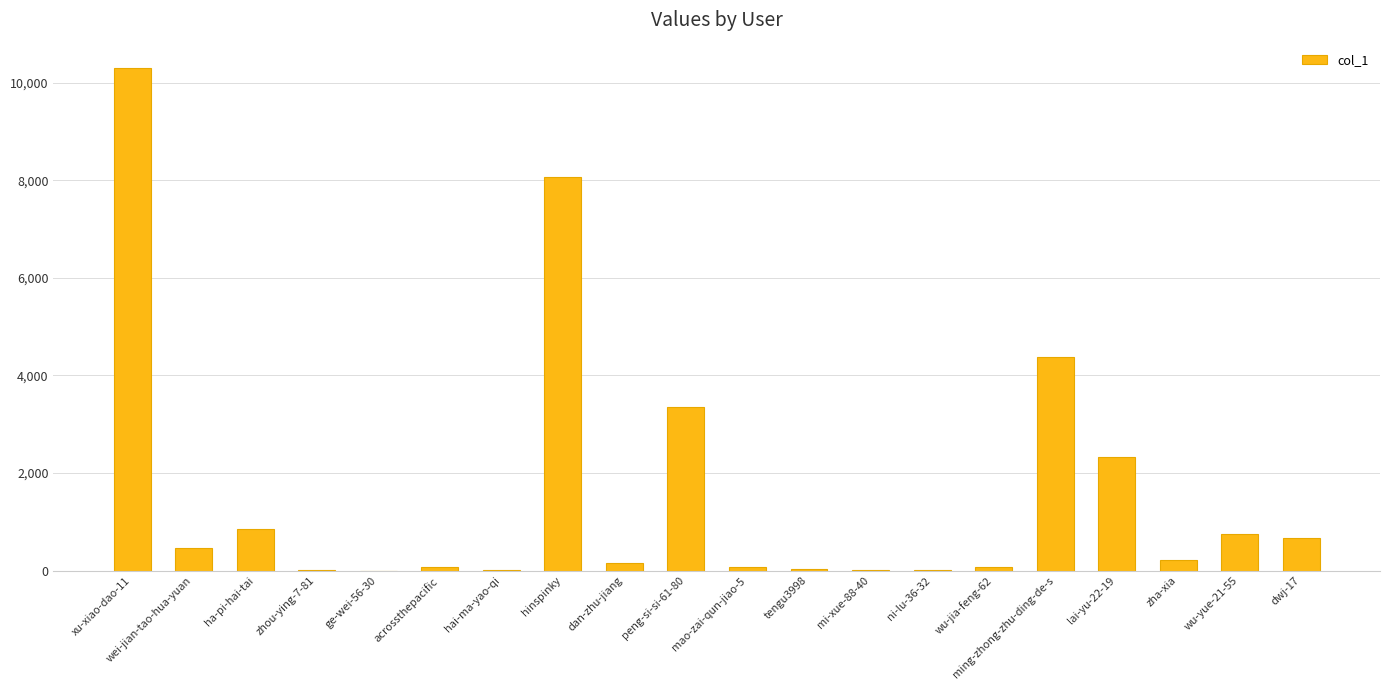

Which label corresponds to the largest value in the chart?

xu-xiao-dao-11